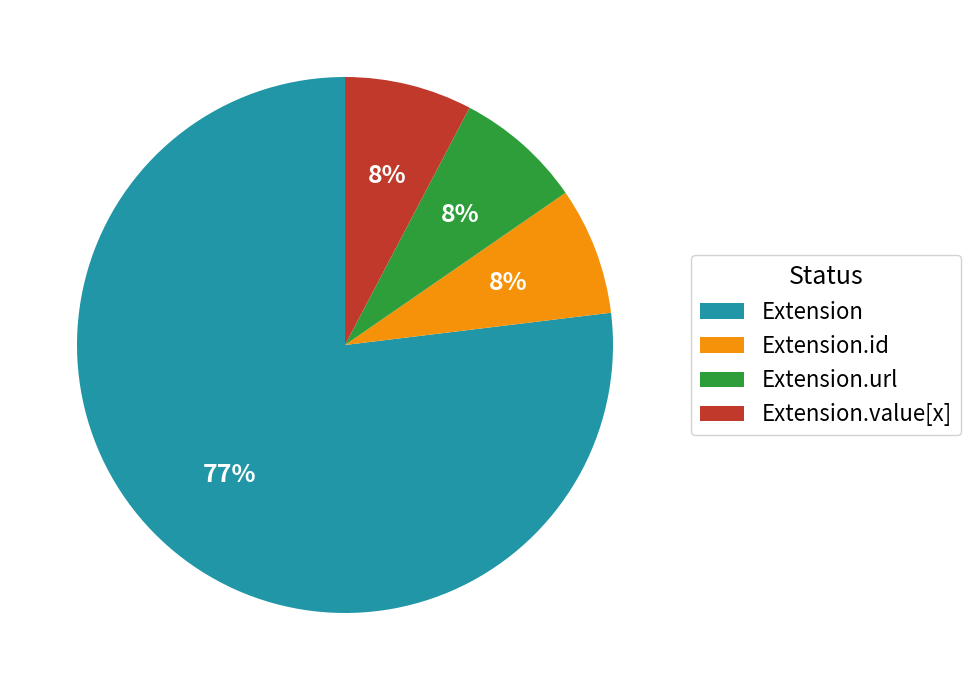

Which slice is the largest?

Extension